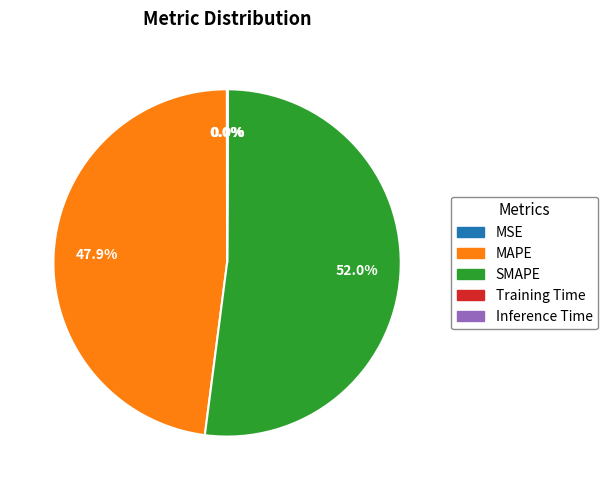

To the nearest percent, what is the difference between the largest and smallest slice percentages?

52%